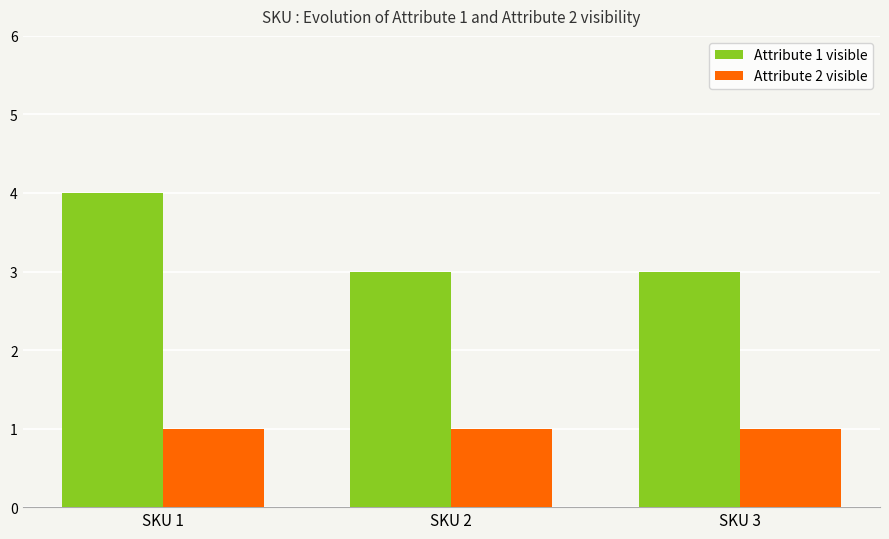

Reading right to left, what are all the values shown in this chart?

Attribute 1 visible: 3	3	4
Attribute 2 visible: 1	1	1